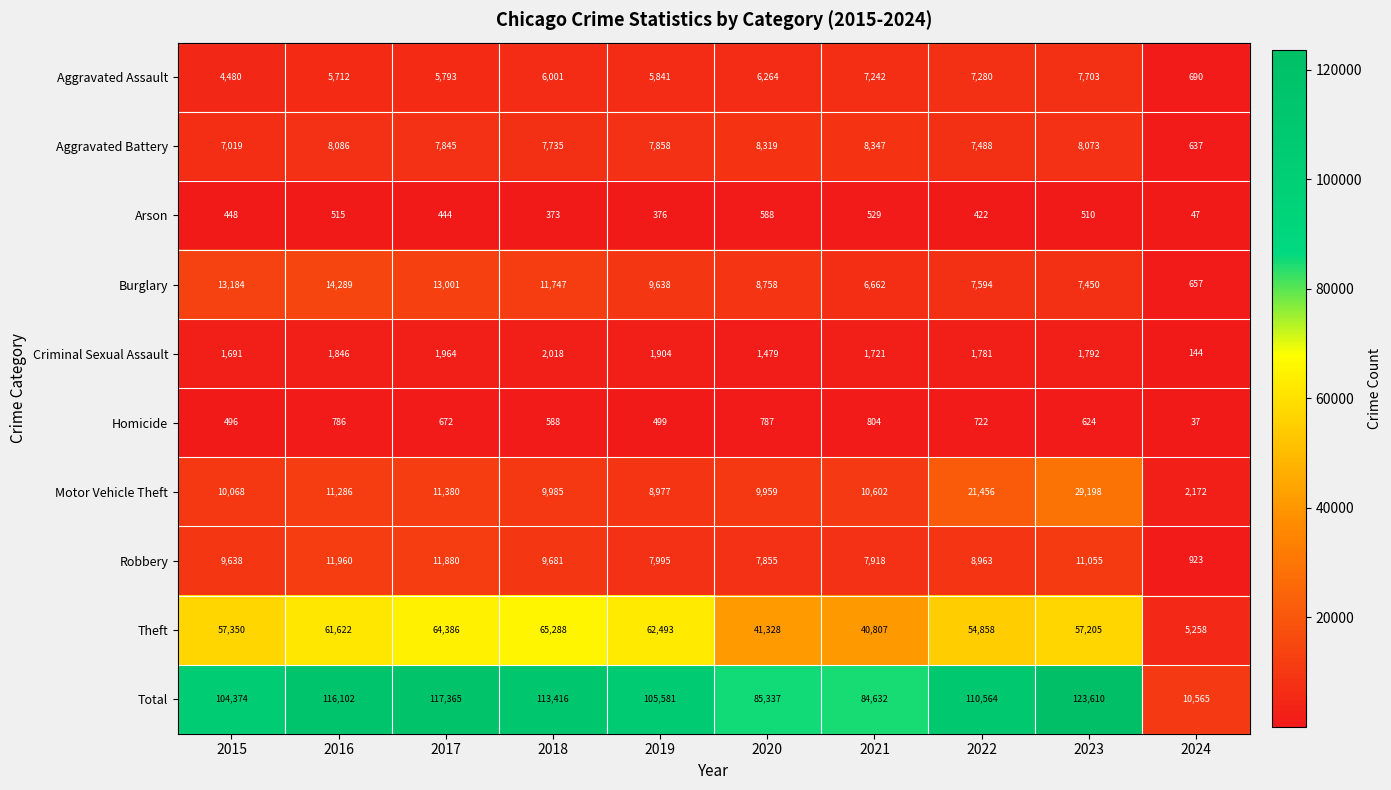

Rank the series by their maximum value, from lowest to highest.

Arson, Homicide, Criminal Sexual Assault, Aggravated Assault, Aggravated Battery, Robbery, Burglary, Motor Vehicle Theft, Theft, Total